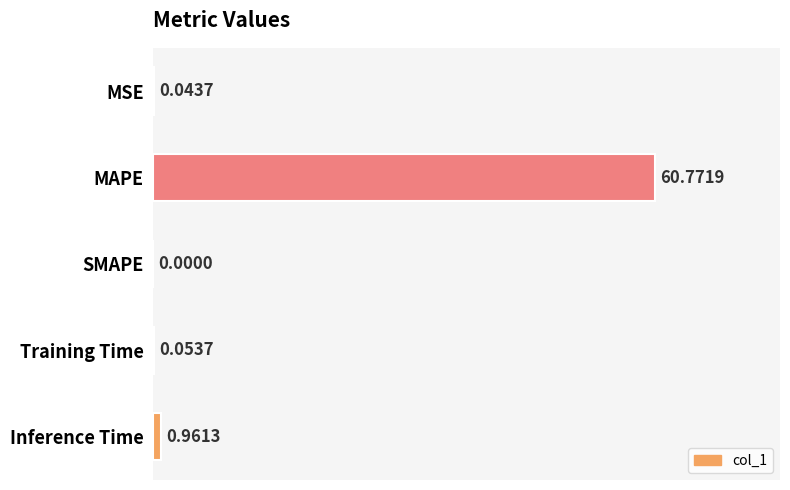

What is the sum of all values?

61.8